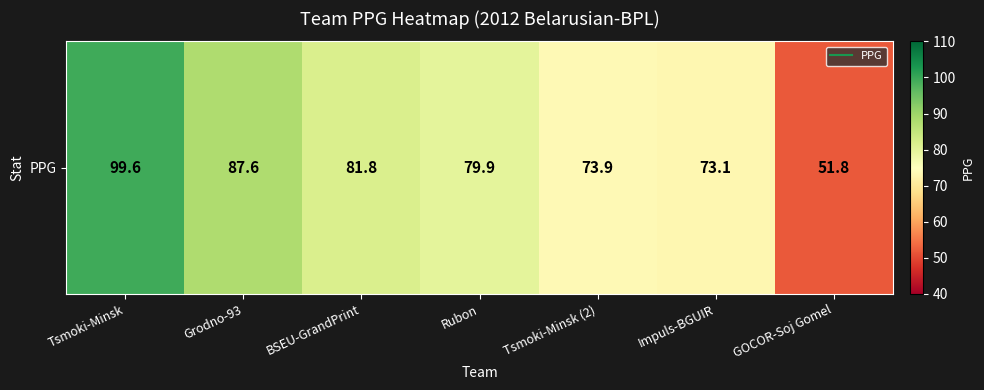

What is the ratio of the value at BSEU-GrandPrint to the value at Tsmoki-Minsk (2)?

1.1